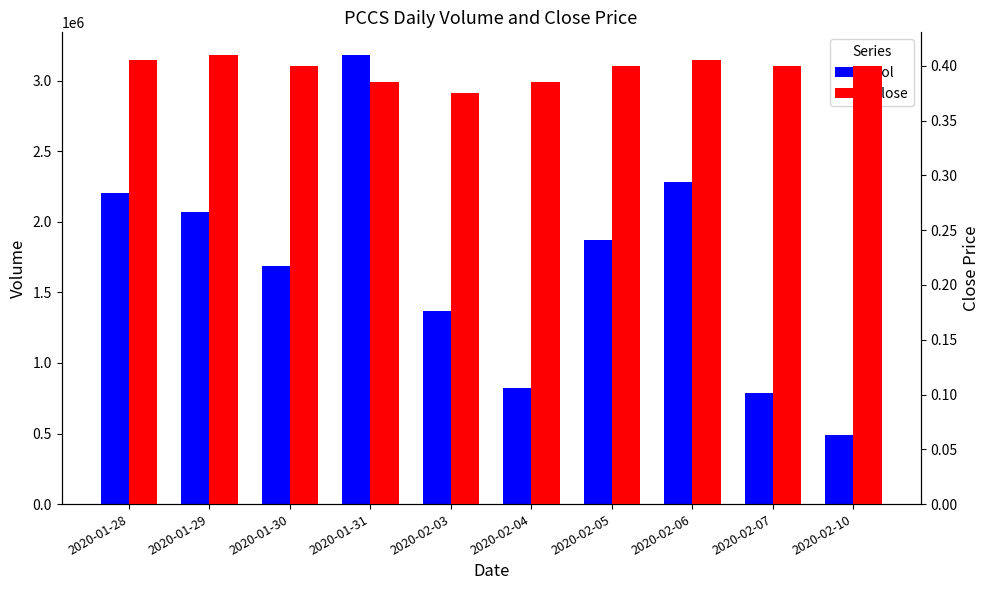

What is the label of the 7th bar from the right?

2020-01-31